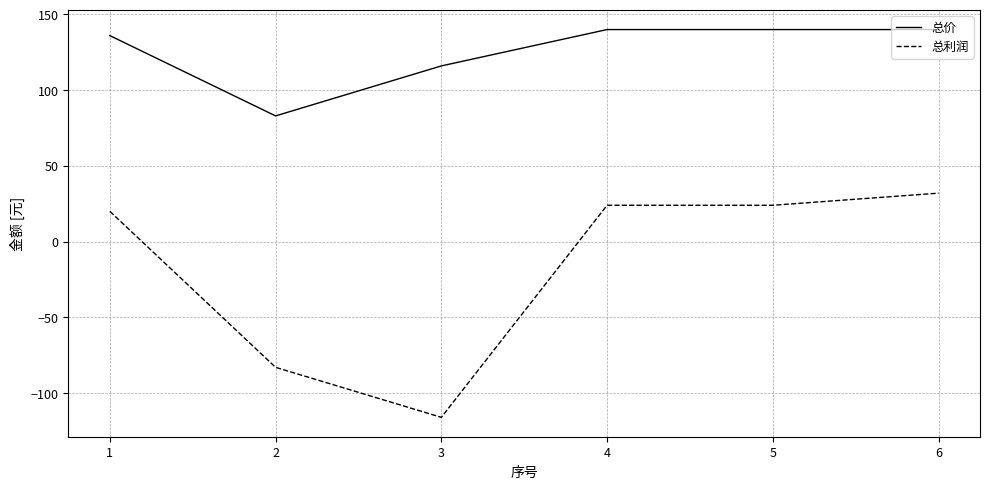

What is the approximate value of 总价 at 1, to the nearest 5?

135